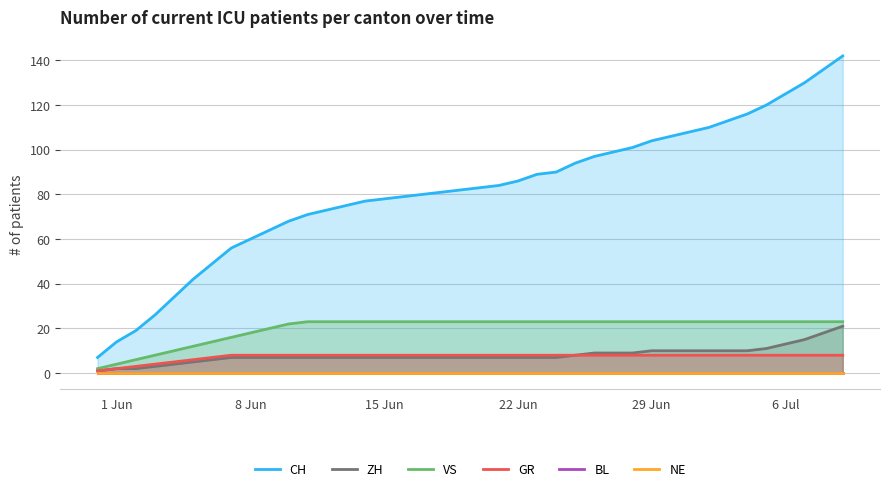

True or false: ZH has a value of 10 at 29 Jun.

True